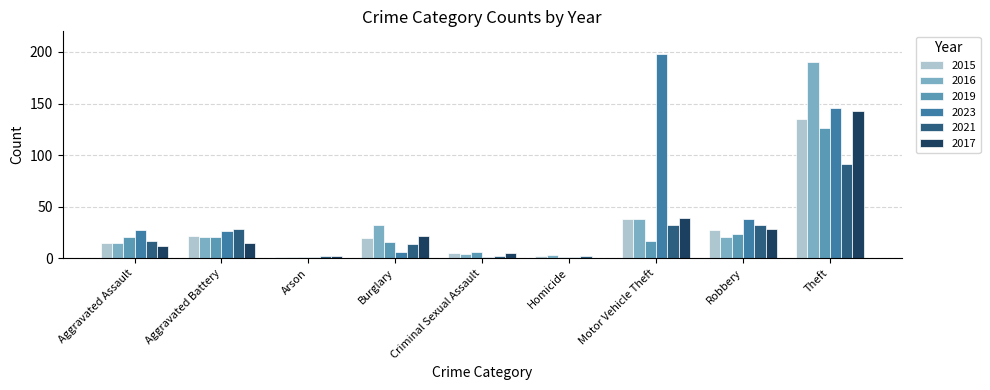

What is the difference between the 2023 values at Homicide and Burglary?

5